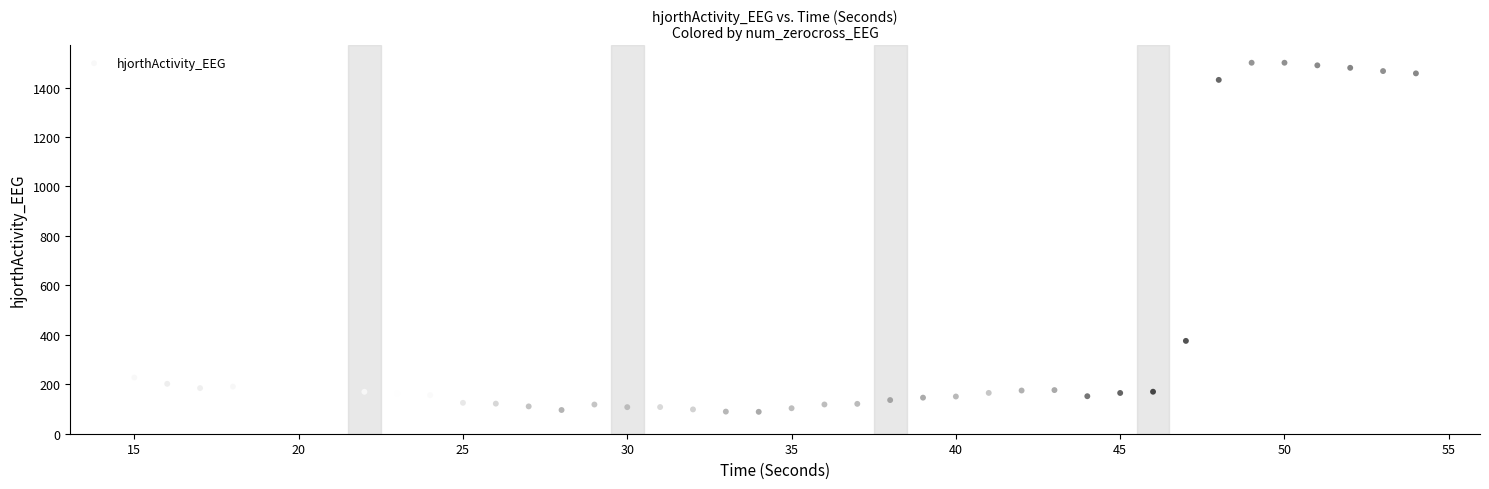

What is the range of X values (max minus min)?

39.0